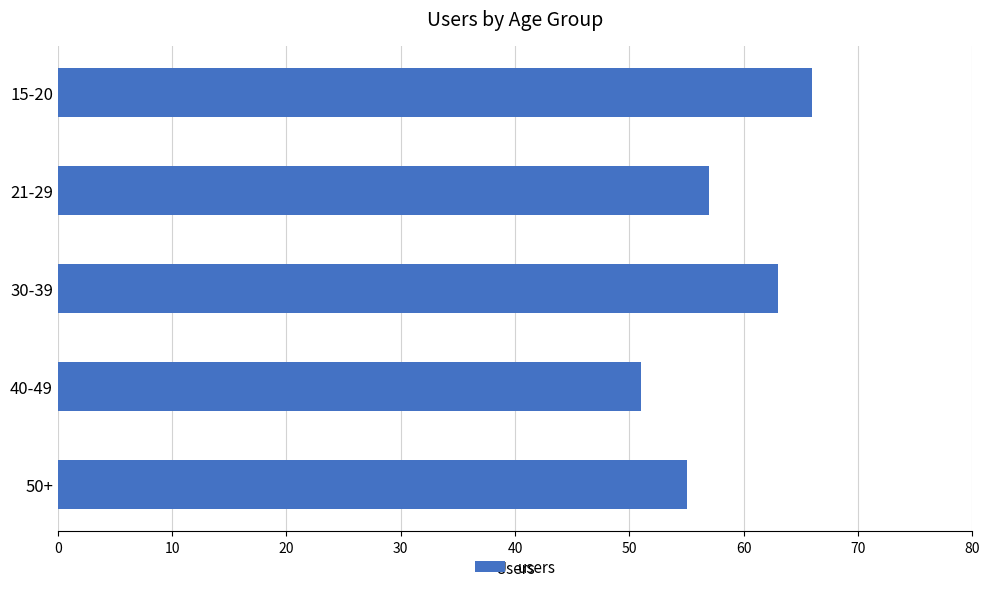

Read the value at 40-49, to the nearest 10.

50